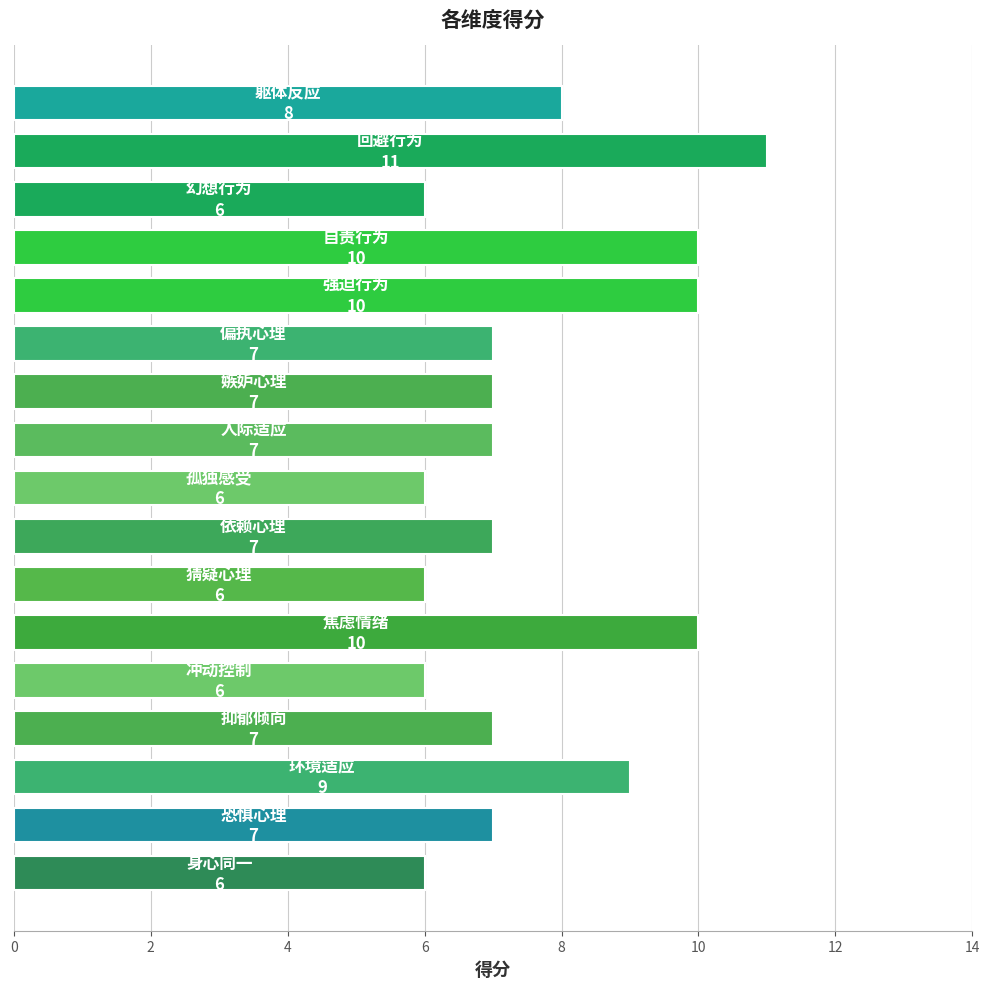

What is the maximum value shown in the chart?

11